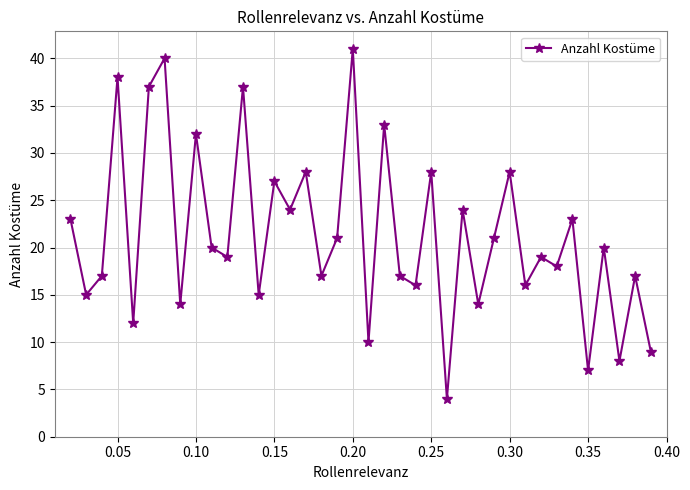

How many points are higher than both their immediate neighbors (excluding endpoints)?

15